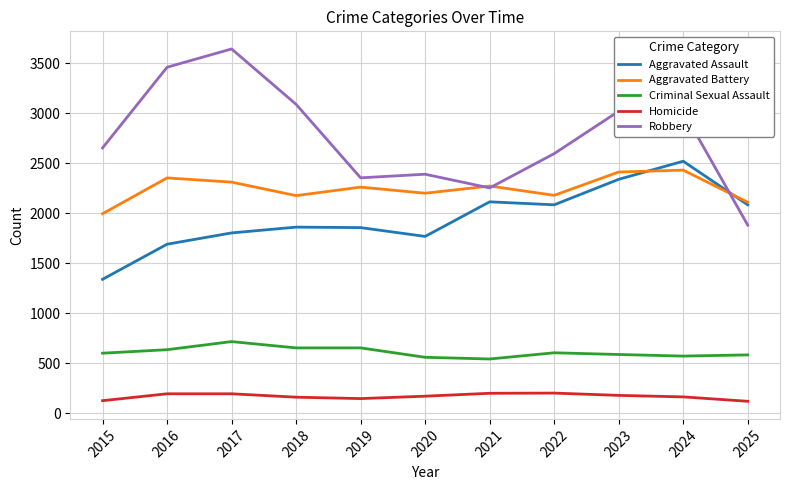

What is the smallest value displayed?

121